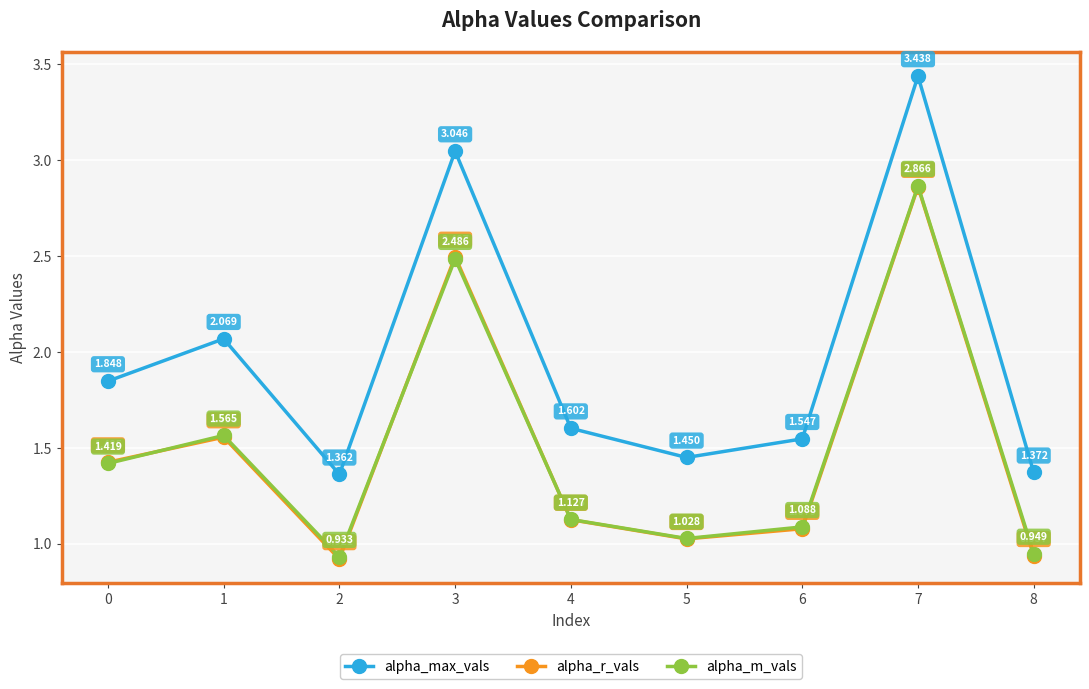

At which category does alpha_m_vals reach its first local valley?

2